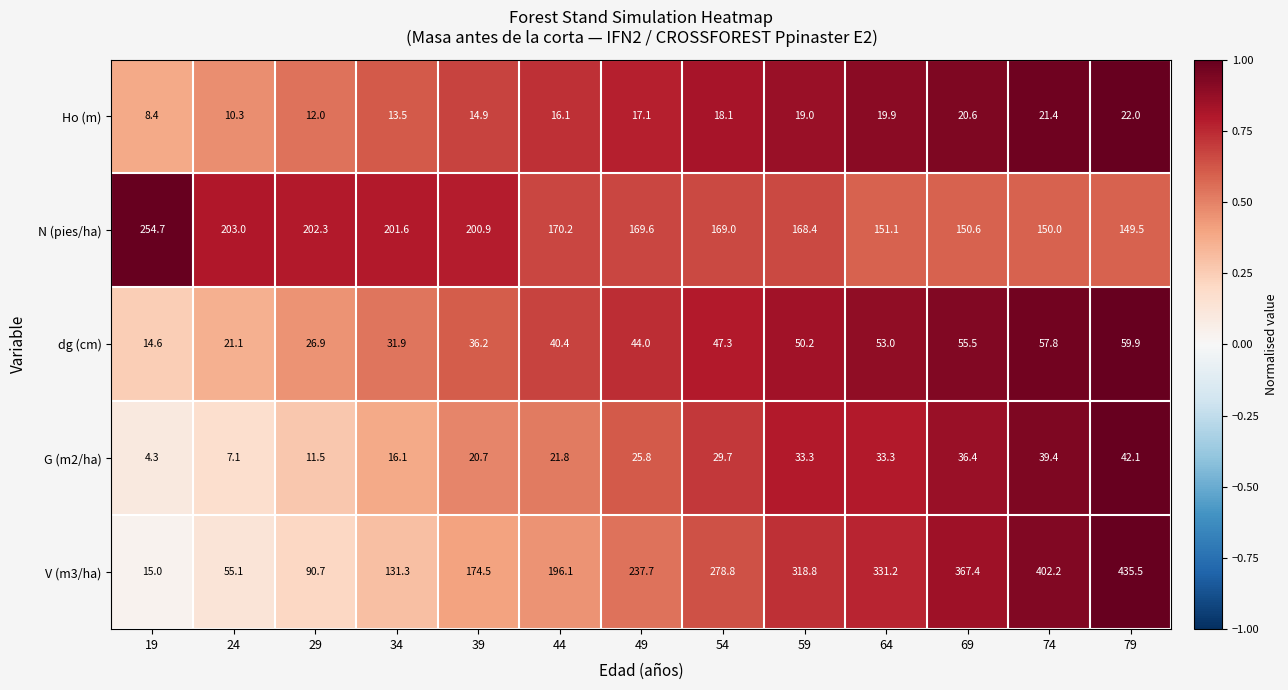

What is the difference between the highest and lowest values at 69?

346.8